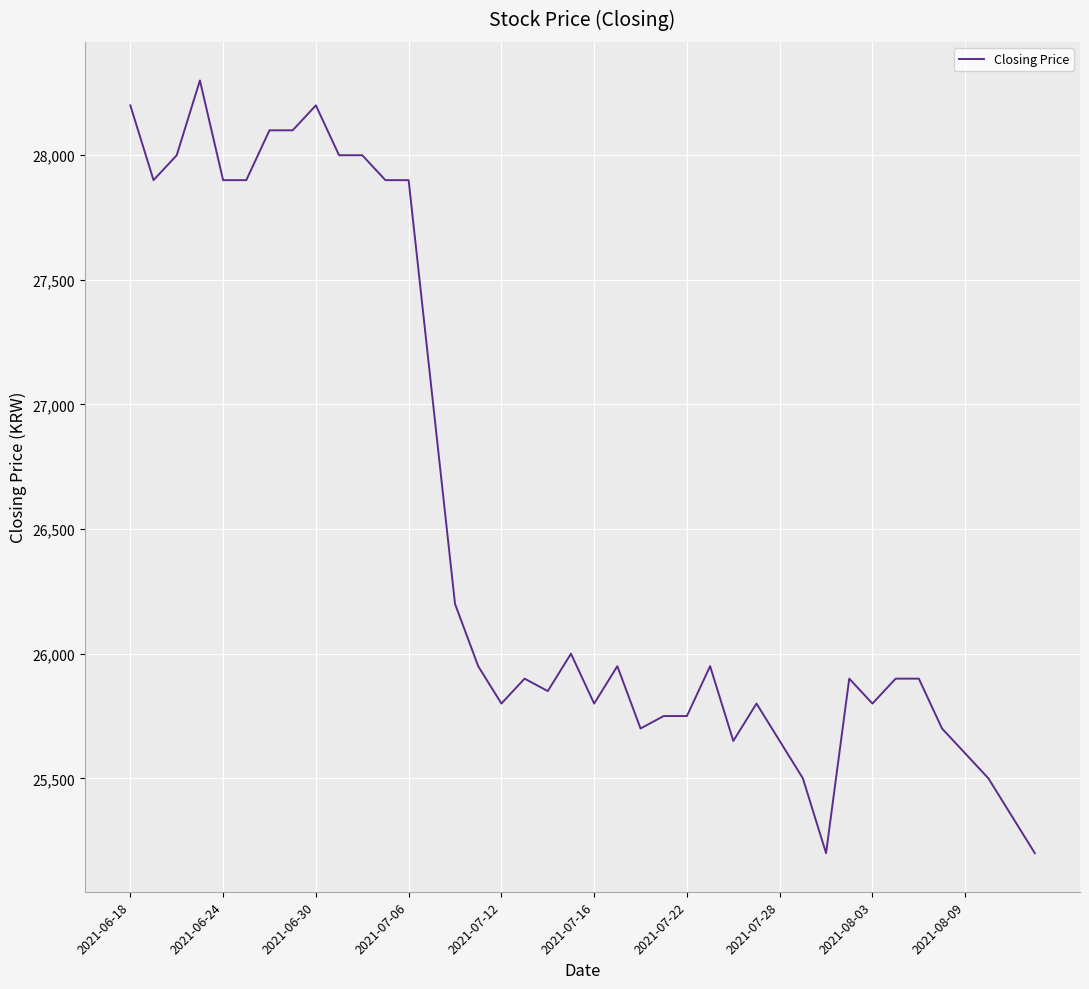

What is the difference between the maximum and minimum values?

3100